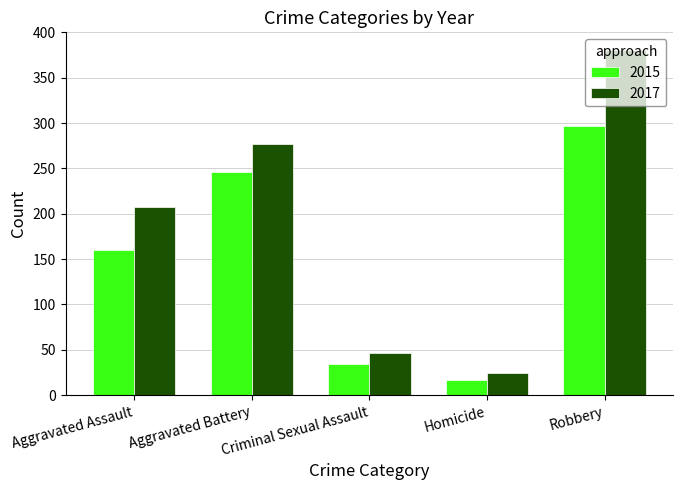

The value of 2015 at Aggravated Assault is 257. True or false?

False